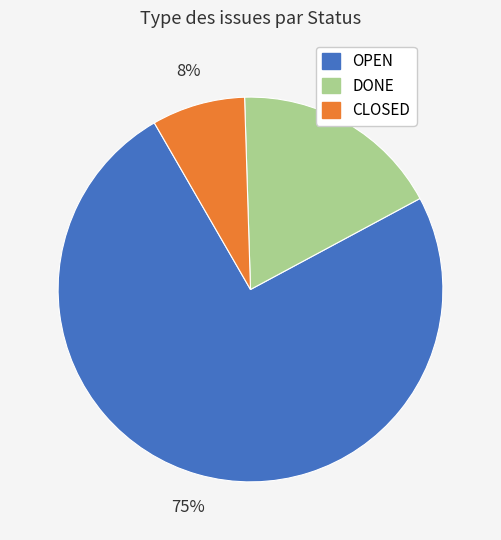

How many slices are in this pie chart?

3